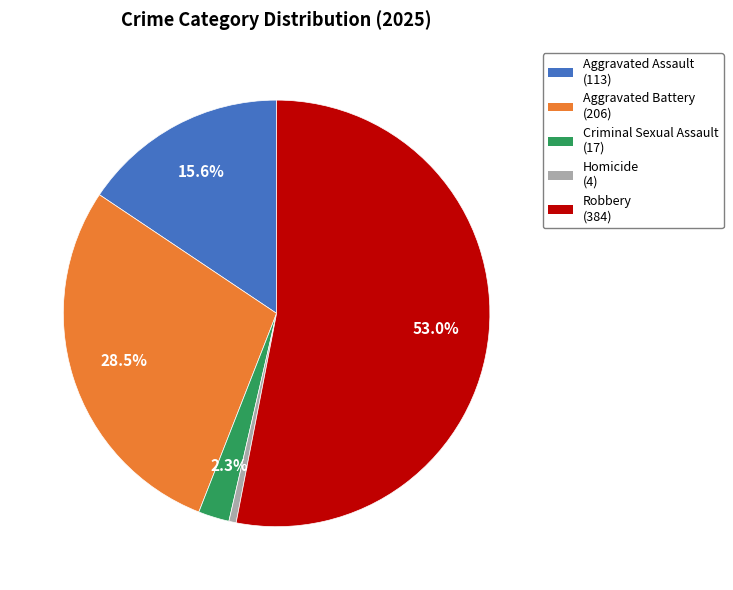

What is the total percentage of Aggravated Assault and Aggravated Battery?

44.1%